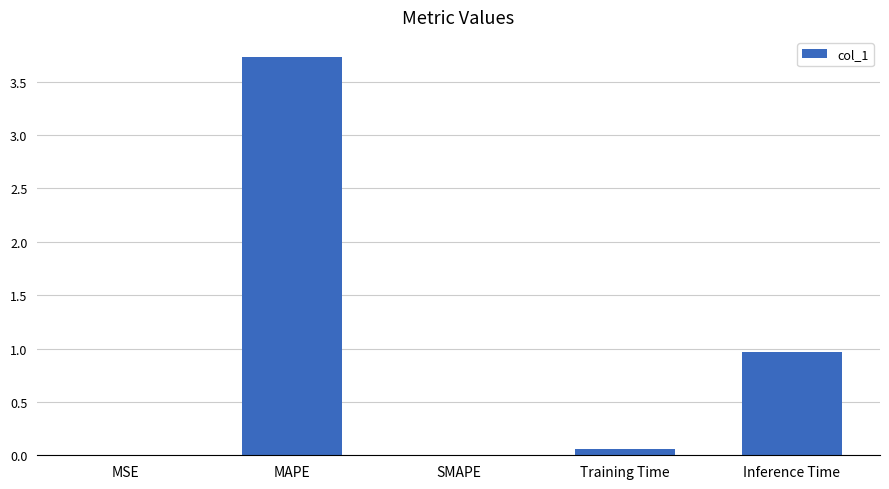

What is the average value?

1.0